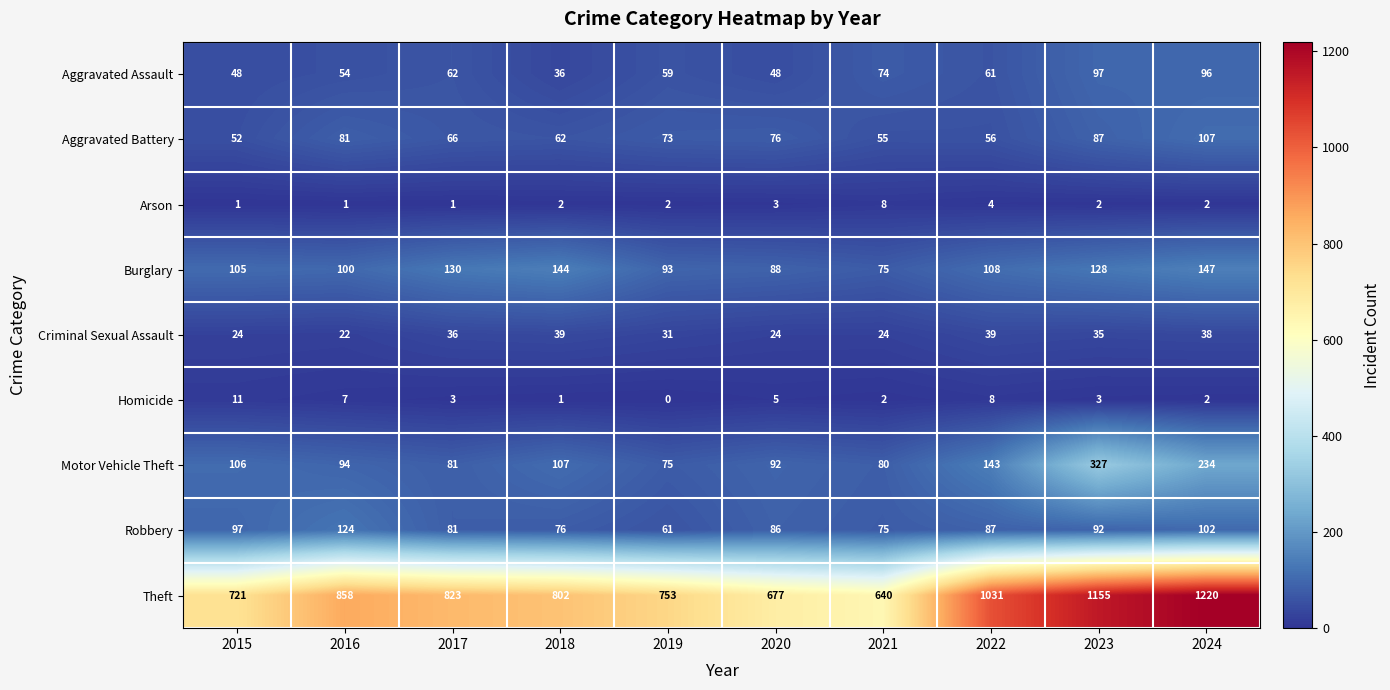

Which label corresponds to the smallest value in the chart?

2019